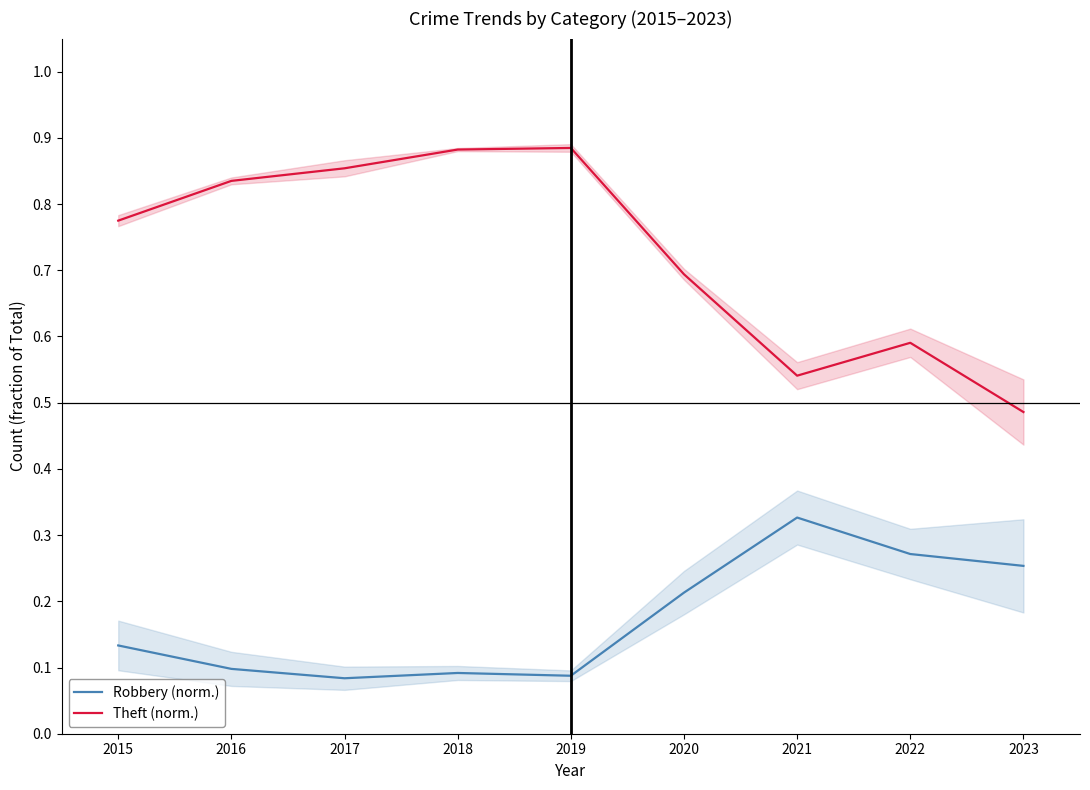

Is the value of Theft (norm.) at 2019 greater than the value of Robbery (norm.) at 2017?

Yes